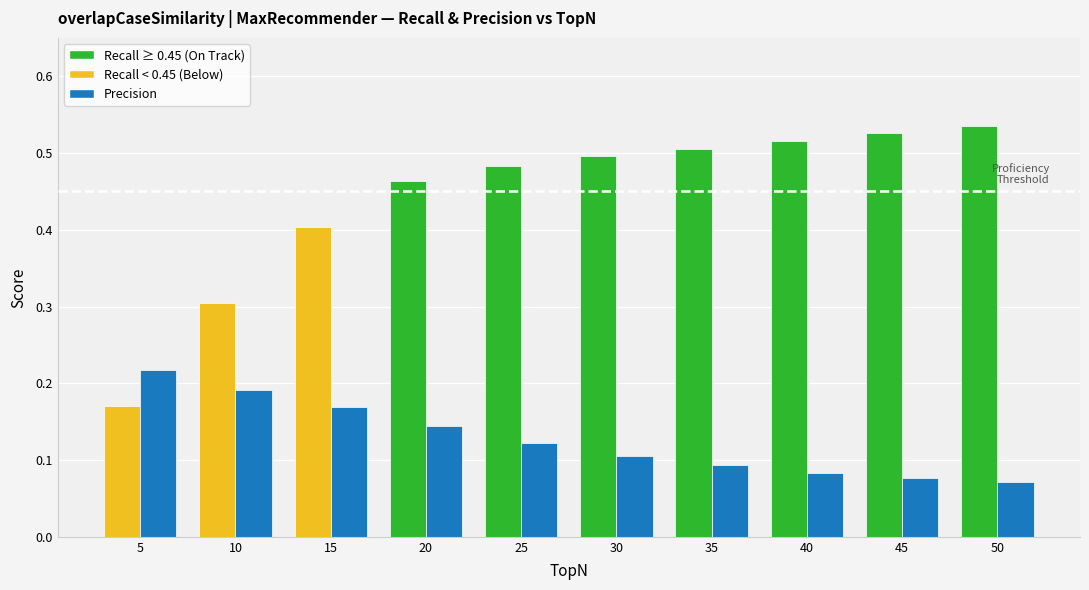

Between 20 and 15, which is larger?

20